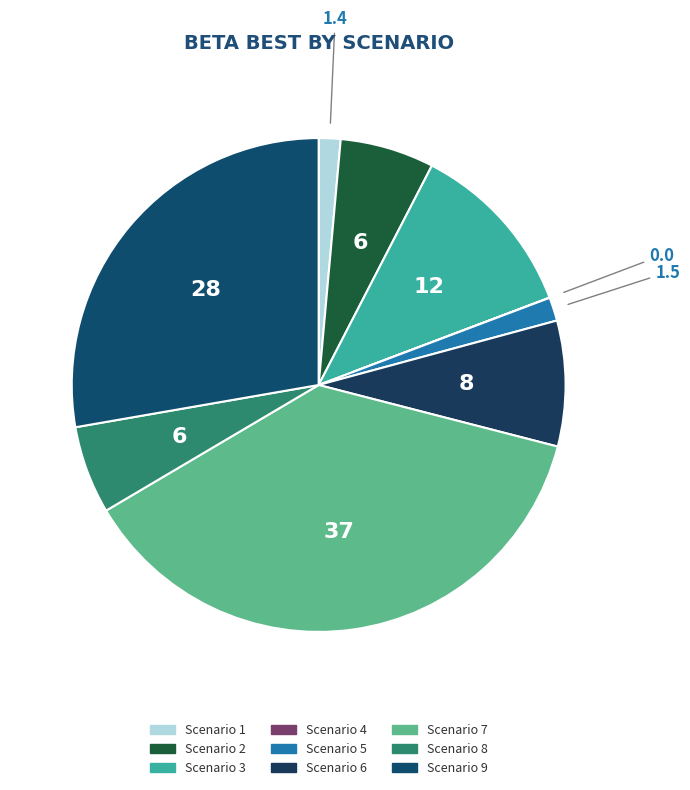

How many slices are in this pie chart?

9